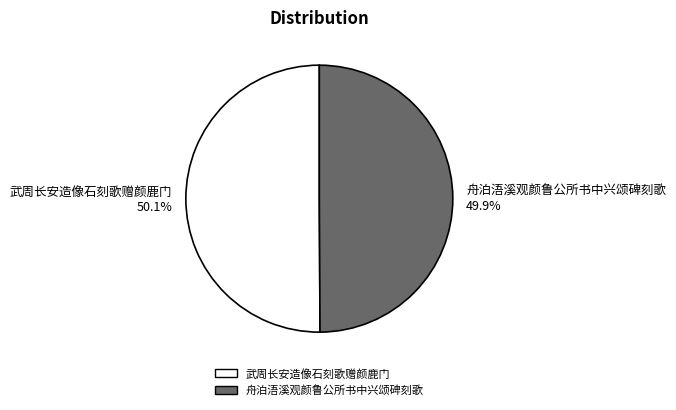

How much of the chart is everything except 武周长安造像石刻歌赠颜鹿门?

49.9%